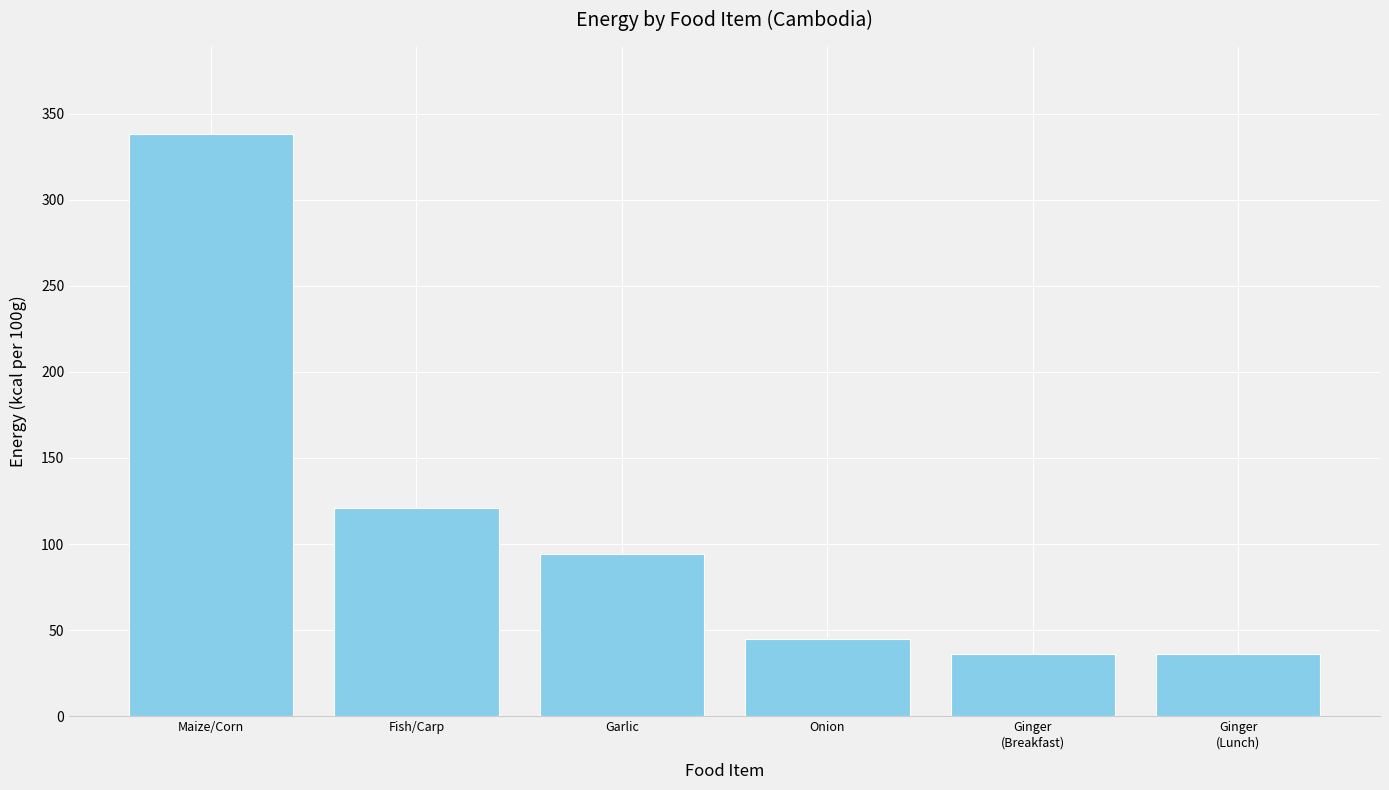

What is the smallest value displayed?

36